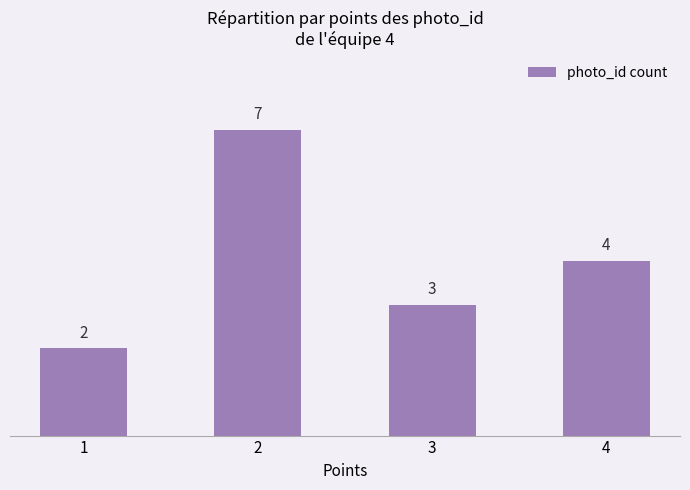

Which category has the highest value across all series?

2